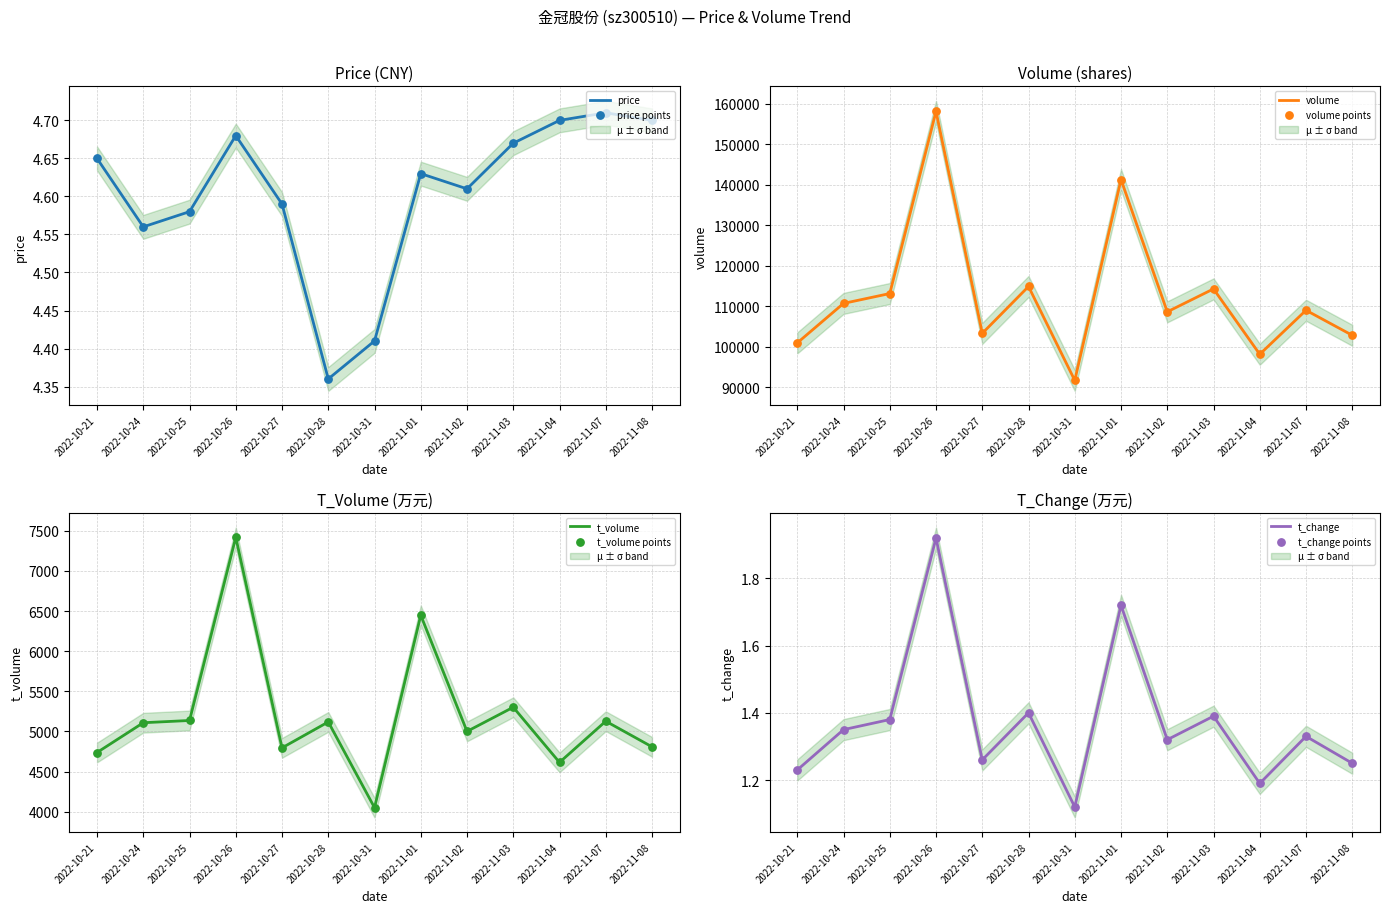

At which category is the sum across all series the highest?

2022-10-26